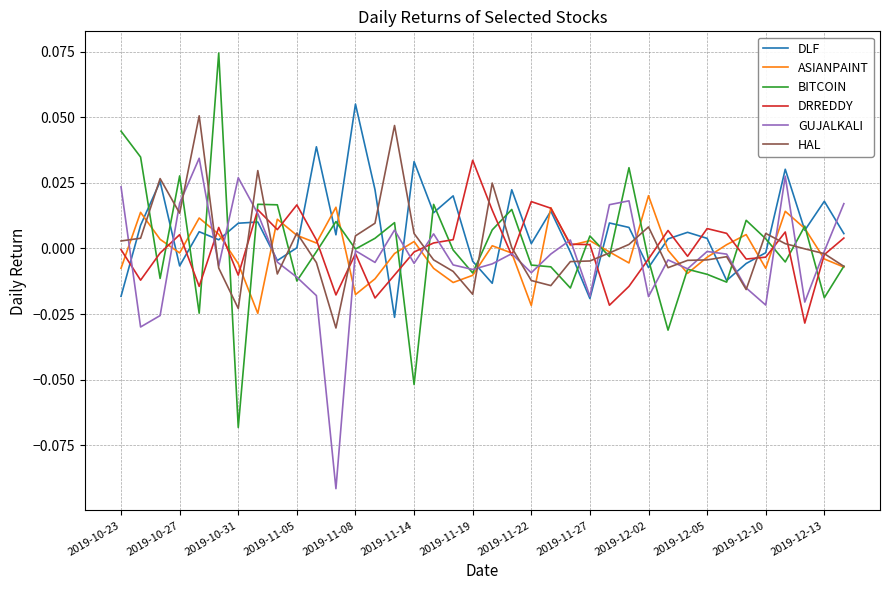

Which series has the widest spread of values?

BITCOIN